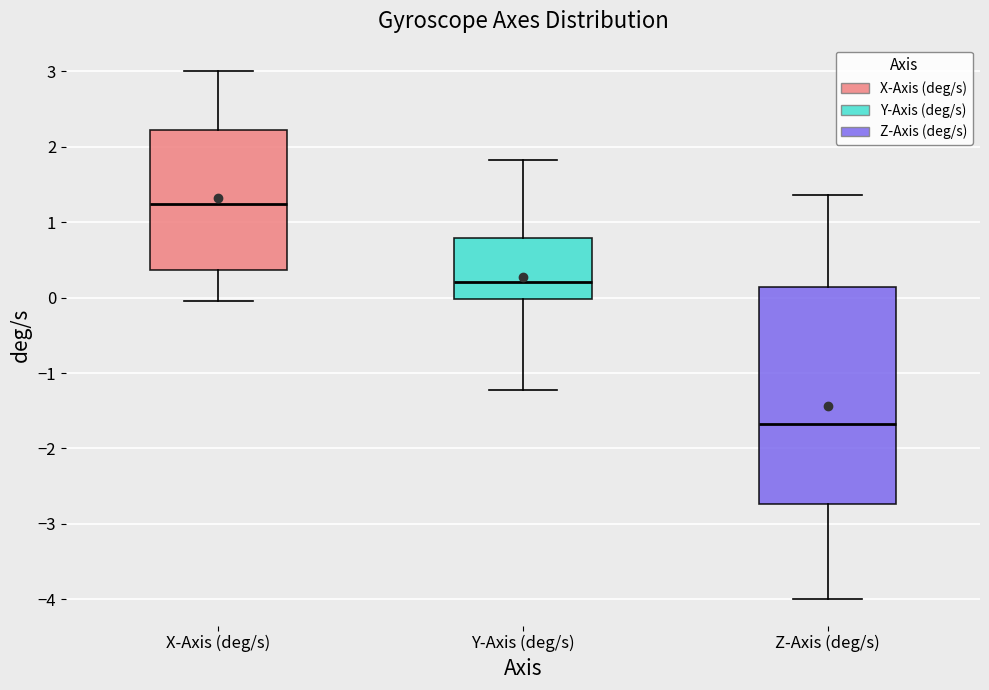

Where does the lower whisker of the box for X-Axis (deg/s) end on the y-axis? The values are not printed on the chart, so give them approximately, as read against the axis.

0.0